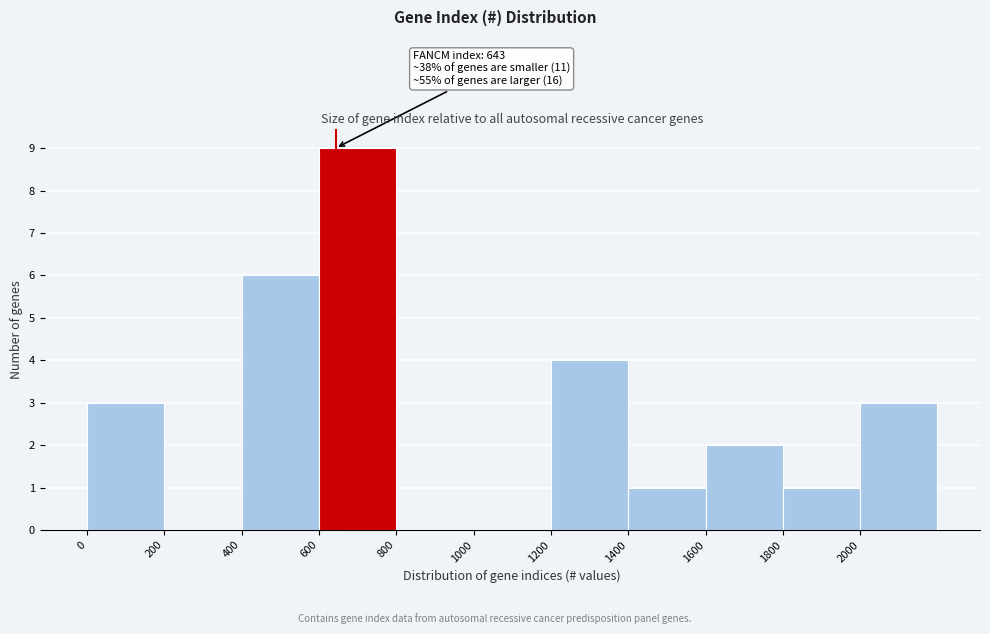

Over which range of the x-axis is the bar tallest?

600 to 800